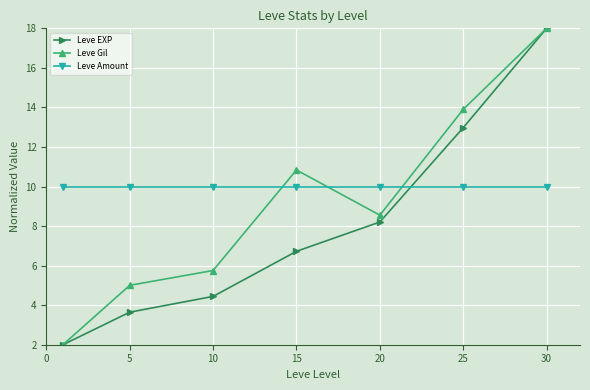

Which series has the largest total across all categories?

Leve Amount